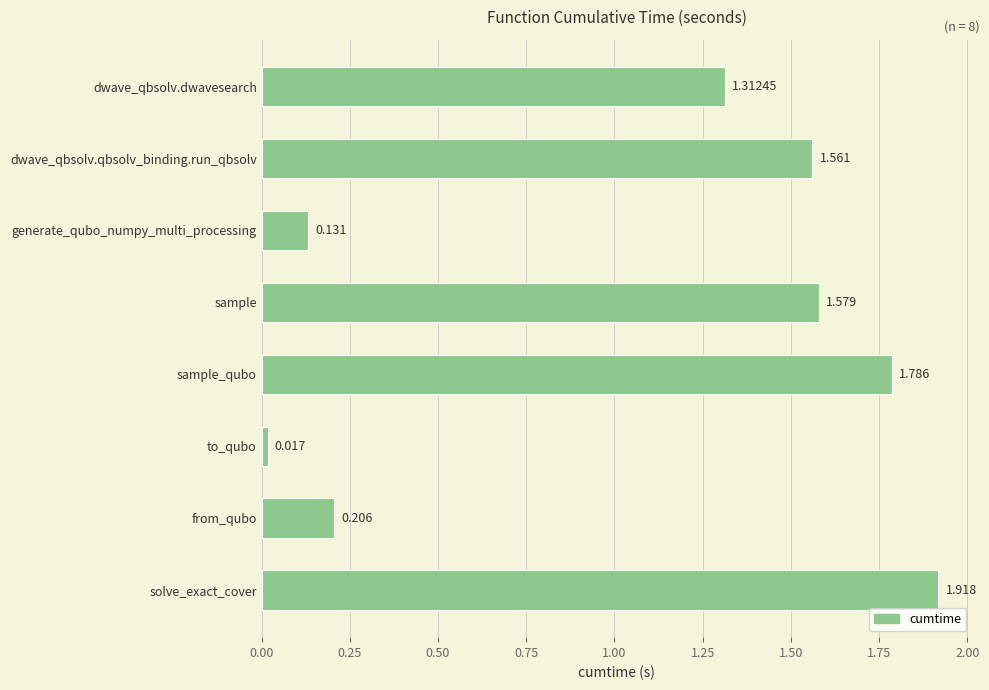

What is the label of the 5th bar from the top?

sample_qubo